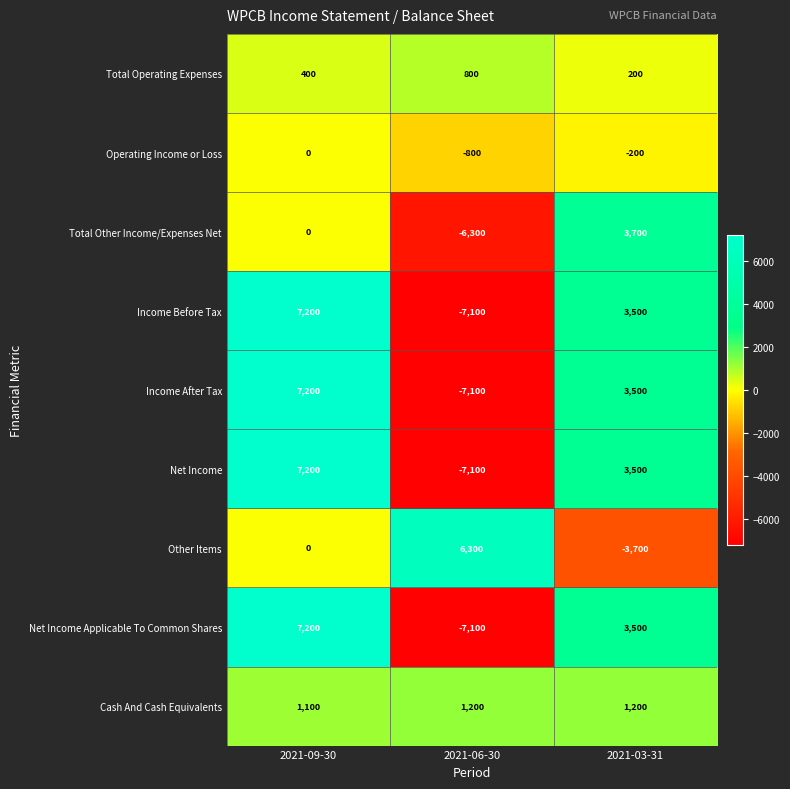

What is the spread (max minus min) of values at 2021-03-31?

7400